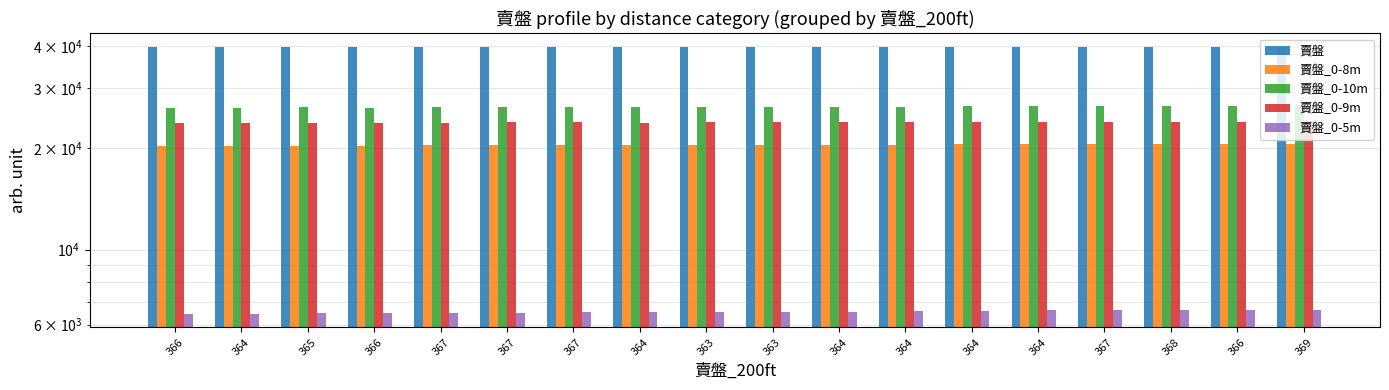

What are all the series names shown in the legend?

賣盤, 賣盤_0-8m, 賣盤_0-10m, 賣盤_0-9m, 賣盤_0-5m